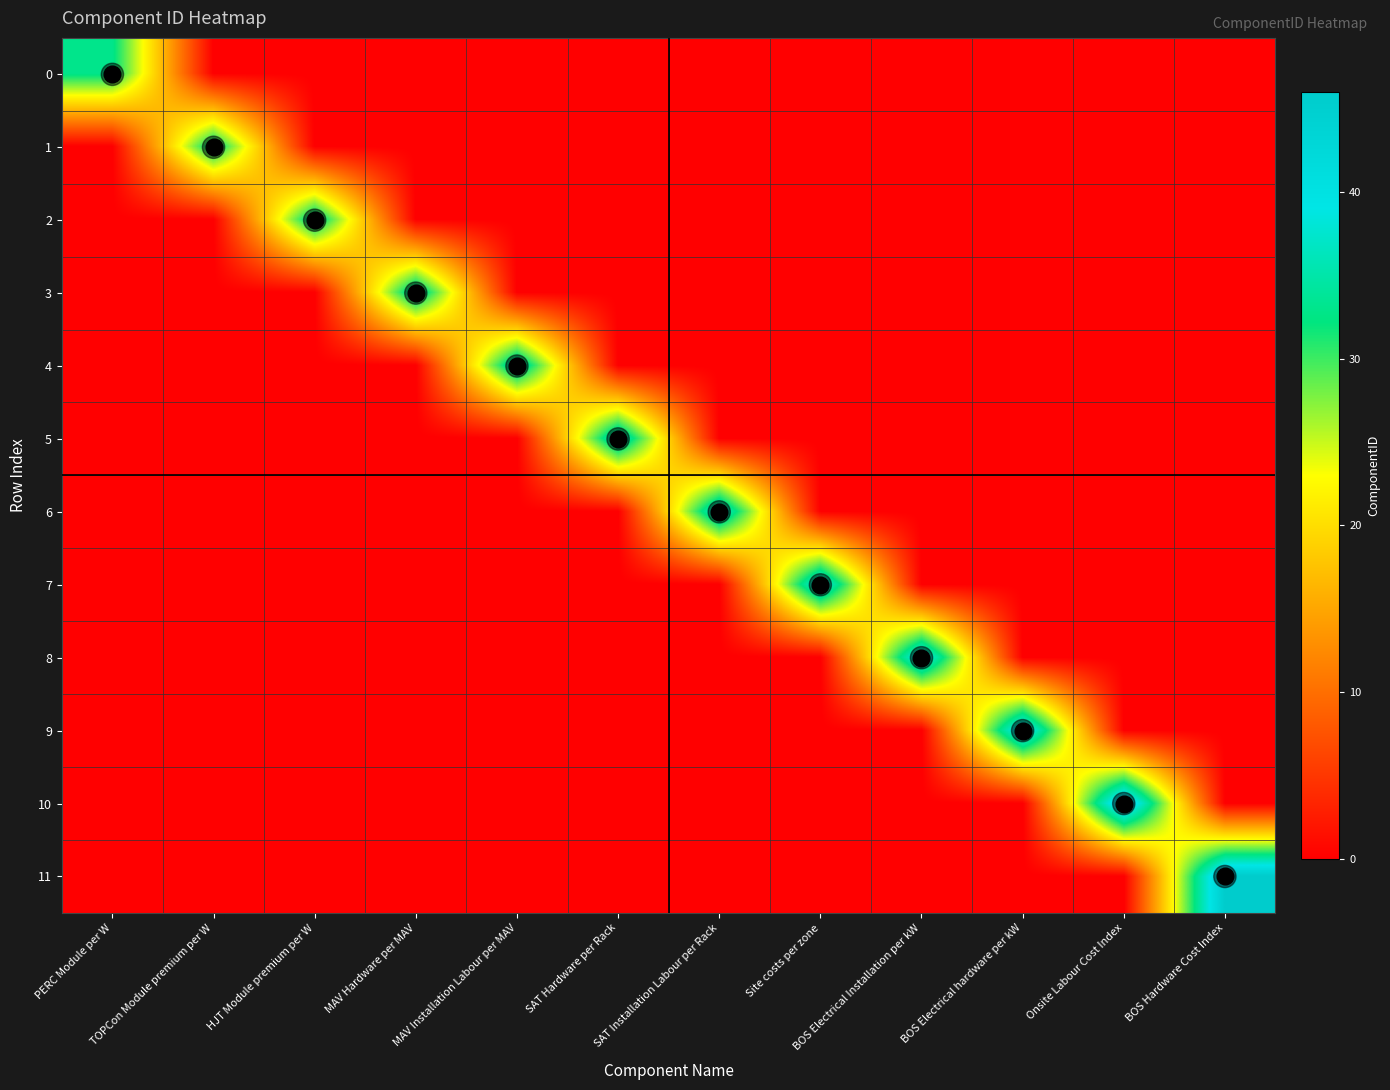

Between SAT Hardware per Rack and PERC Module per W, which is larger?

PERC Module per W